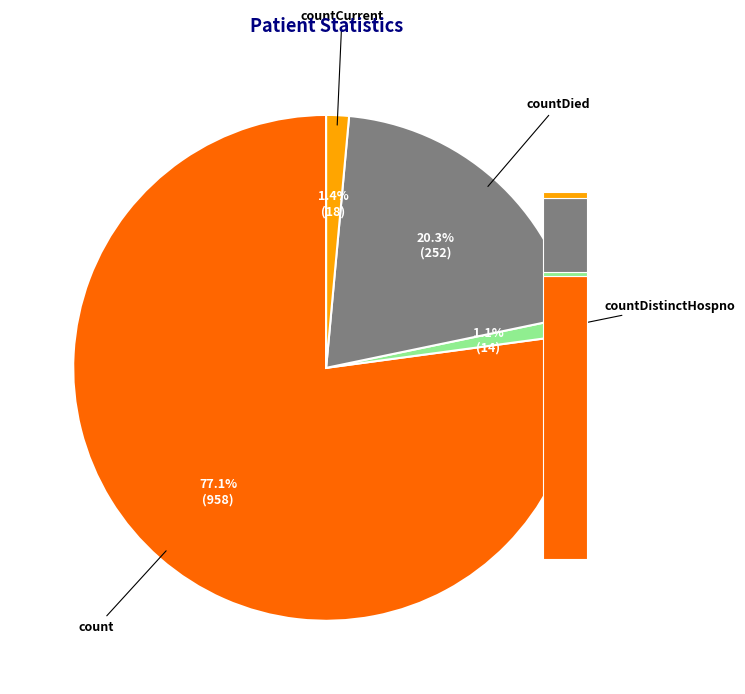

Approximately how many times larger is the value at count compared to countCurrent?

53.2